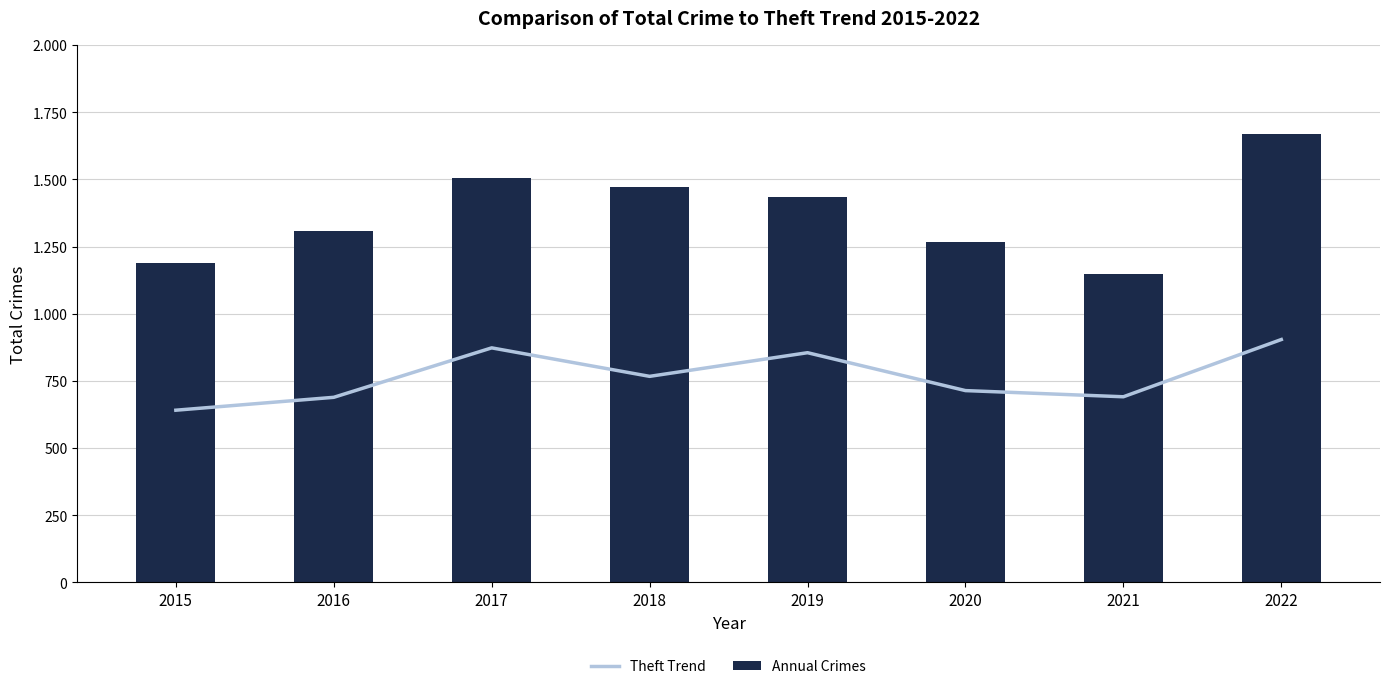

What is the sum of the Annual Crimes values at 2017 and 2018?

2978